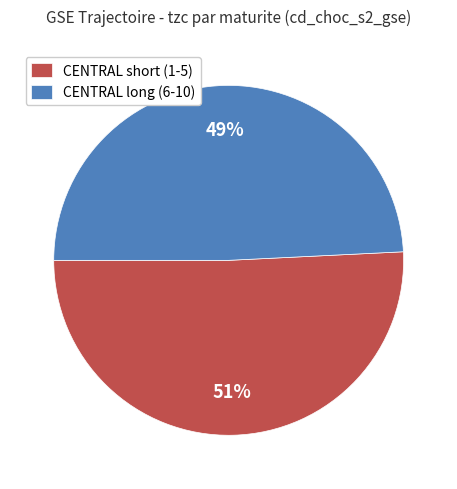

Does CENTRAL long (6-10) account for over 50% of the chart?

No